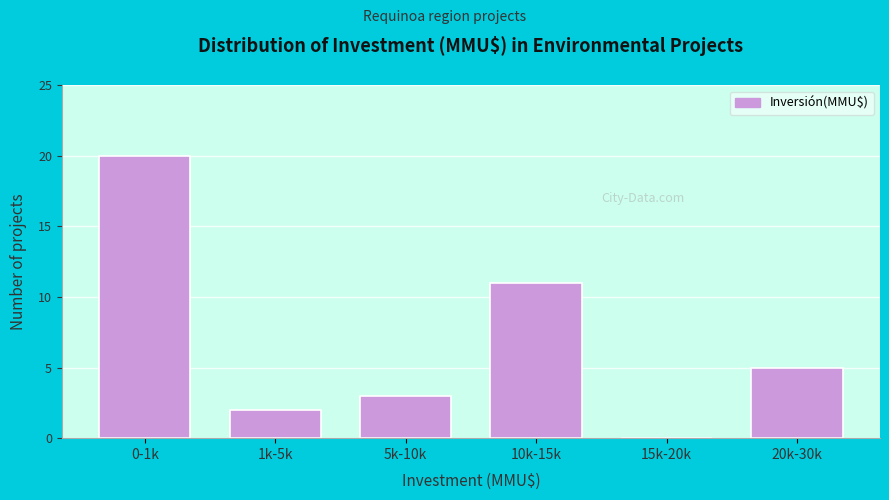

Reading right to left, transcribe all the data shown in this chart.

20k-30k=5	15k-20k=0	10k-15k=11	5k-10k=3	1k-5k=2	0-1k=20